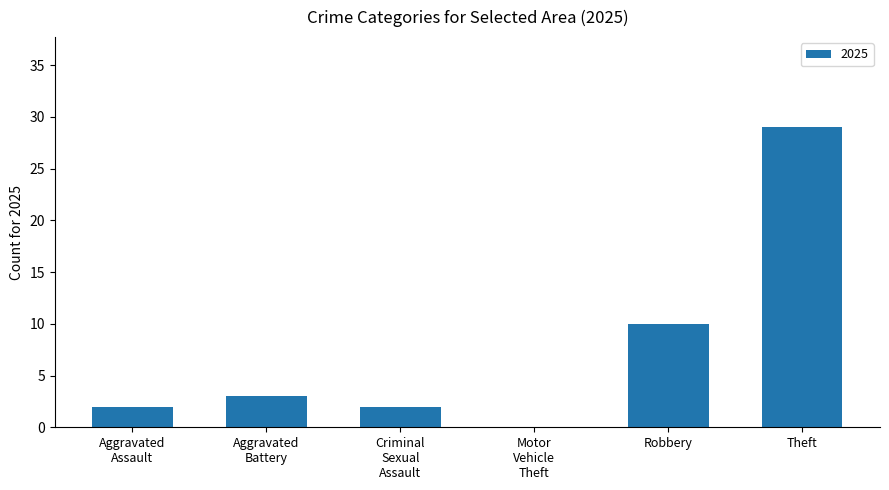

What is the greatest value displayed?

29